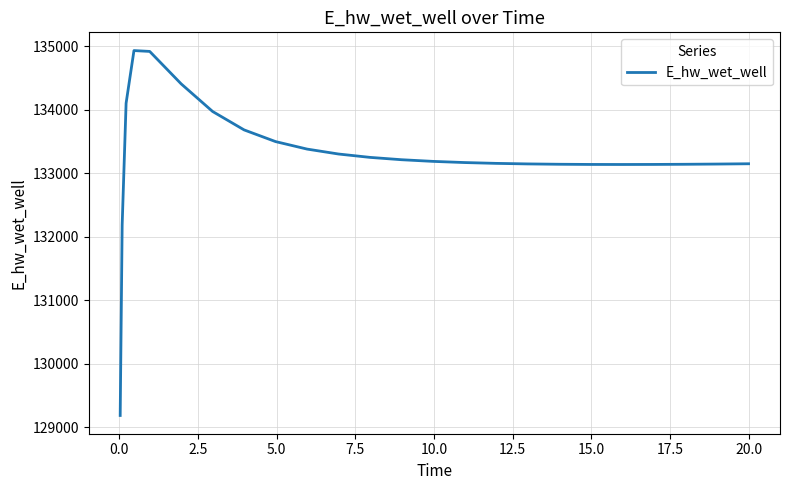

What is the maximum value shown in the chart?

134928.6